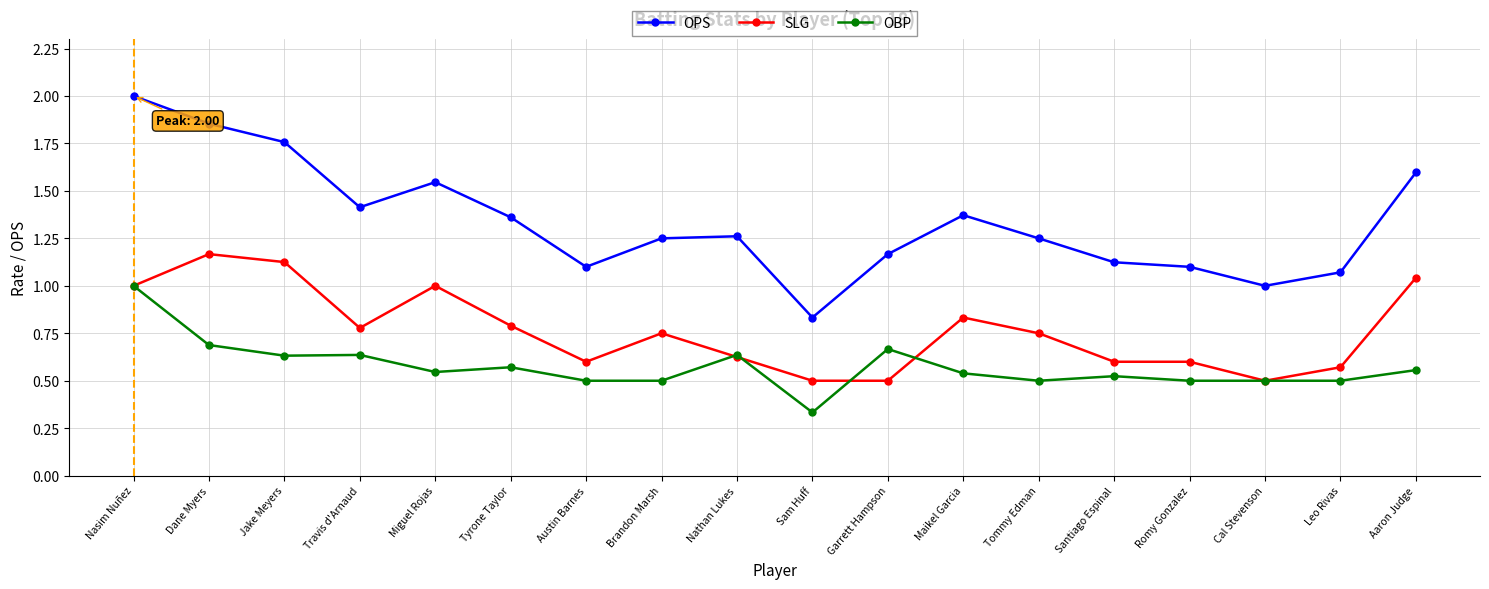

The value of OPS at Maikel Garcia is 1.4. True or false?

True